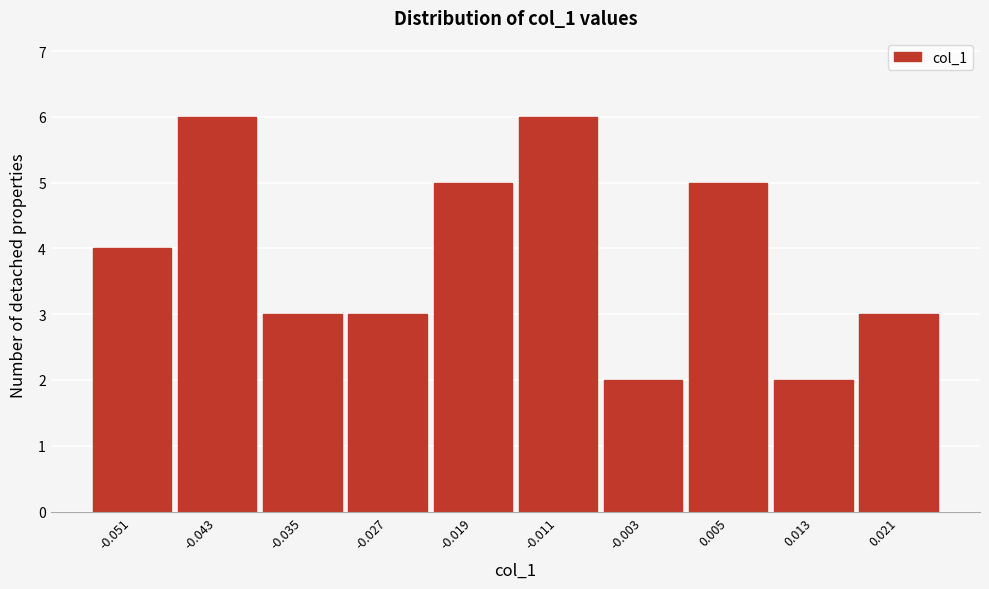

Reading right to left, extract all data points from this chart.

0.021=3	0.013=2	0.005=5	-0.003=2	-0.011=6	-0.019=5	-0.027=3	-0.035=3	-0.043=6	-0.051=4